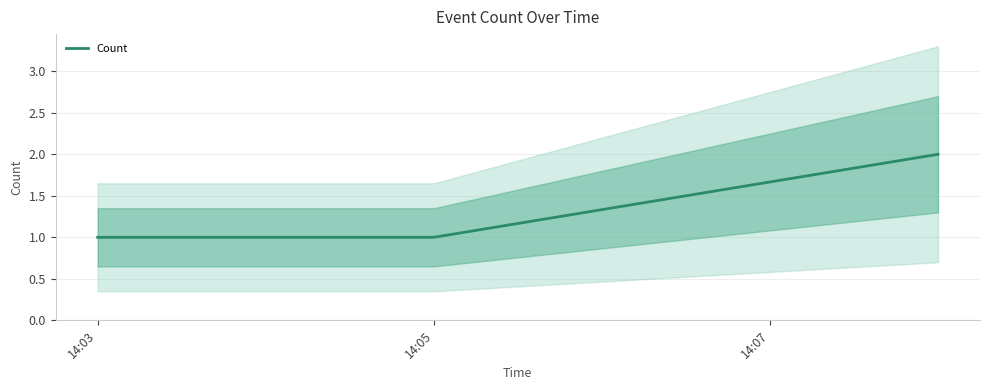

List the labels in order of value, largest first.

2019-02-01 14:08:00, 2019-02-01 14:03:00, 2019-02-01 14:05:00